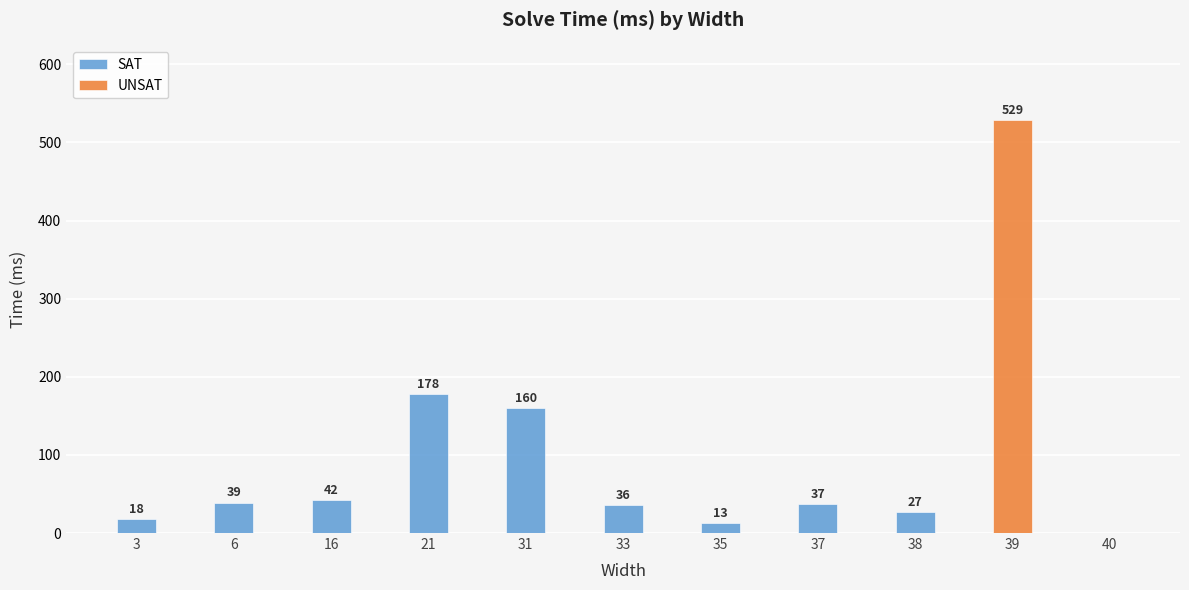

What is the value of the 7th bar from the left?

13